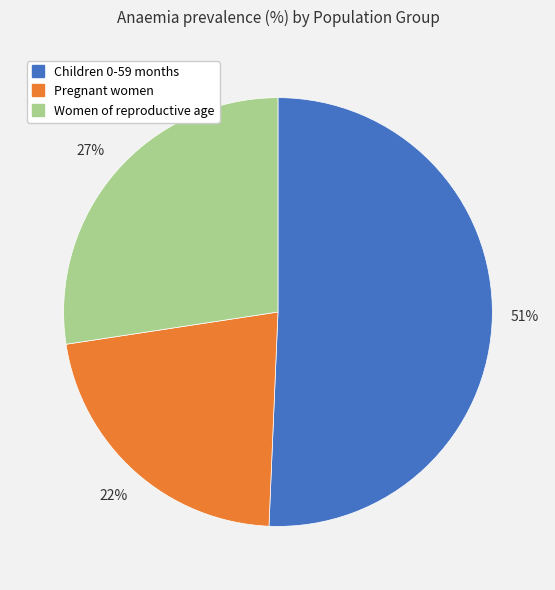

To the nearest percent, what portion does Pregnant women represent?

22%